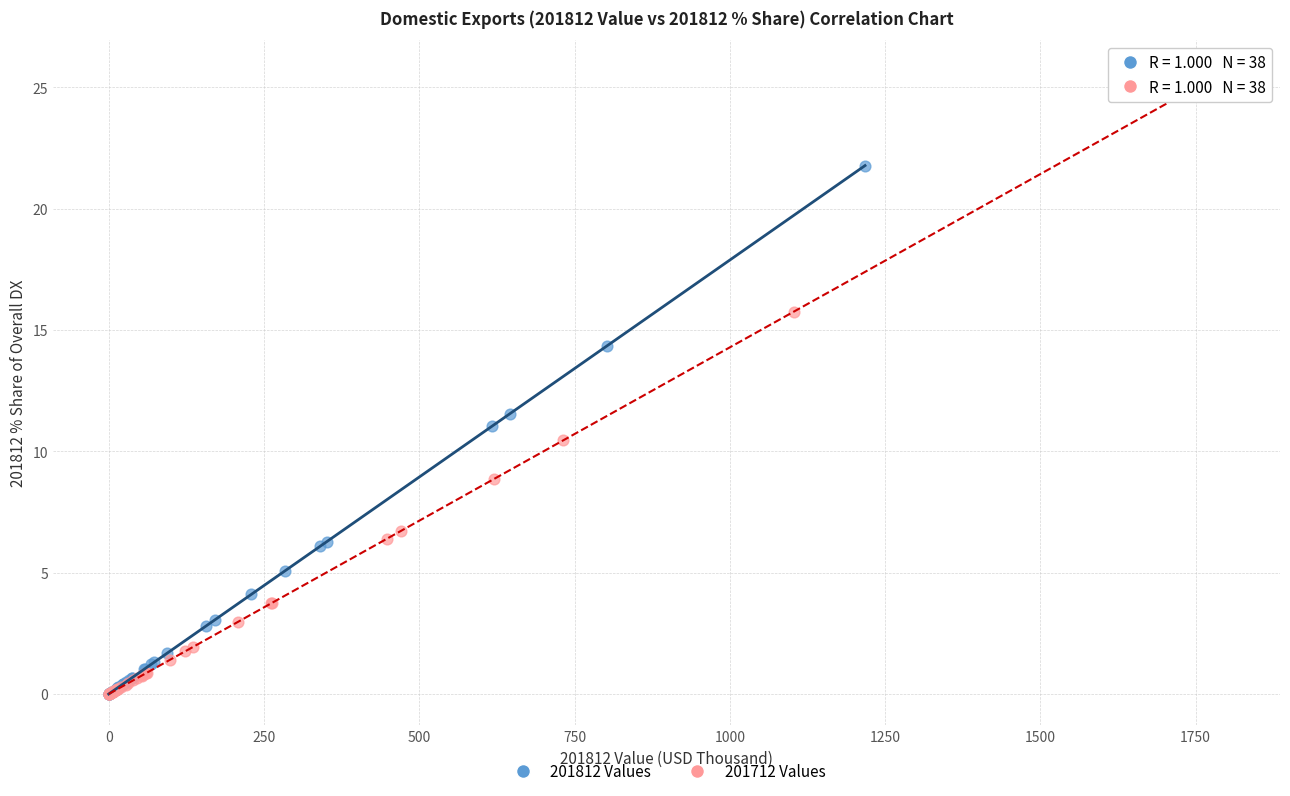

Which series has the largest Y range (max minus min)?

201712 Values